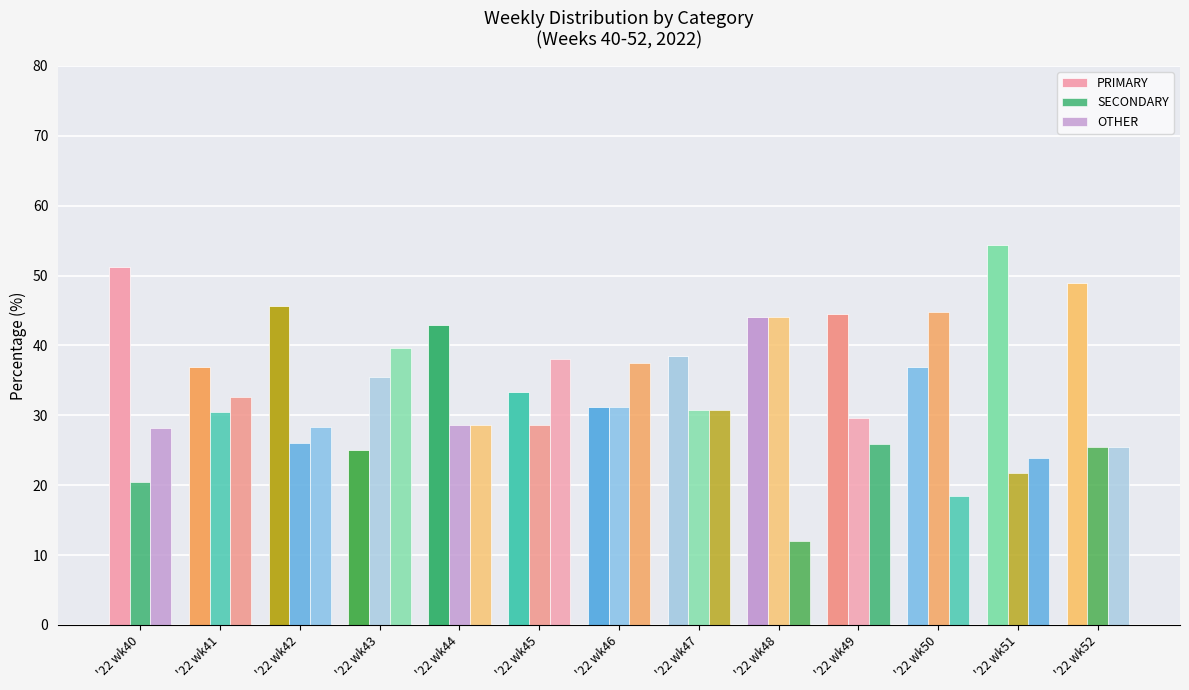

How many groups of bars are there?

13